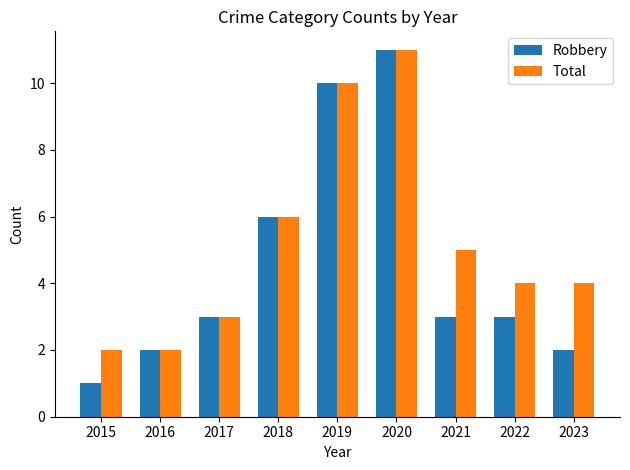

What is the total value across all series at 2023?

6